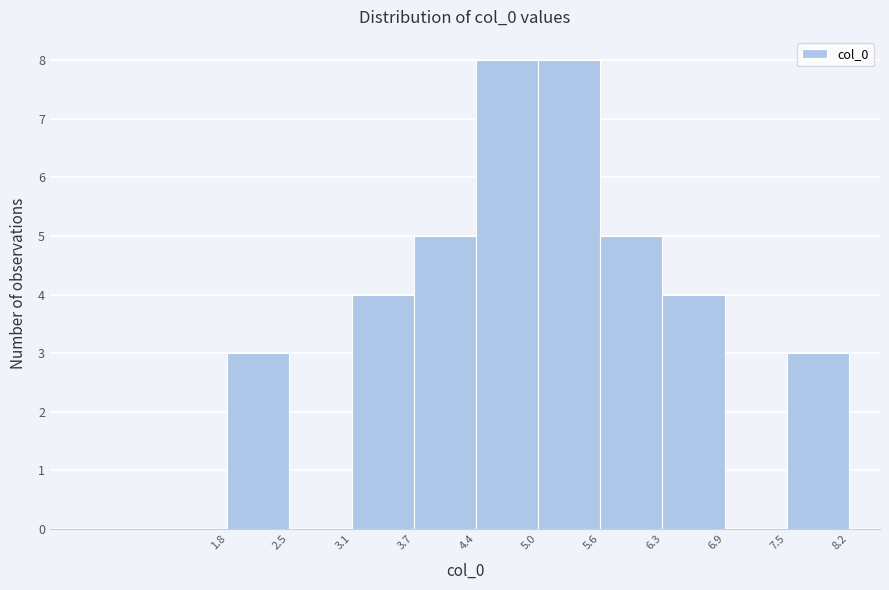

How tall is the bar that spans 7.5 to 8.2 on the x-axis? The values are not printed on the chart, so give them approximately, as read against the axis.

3